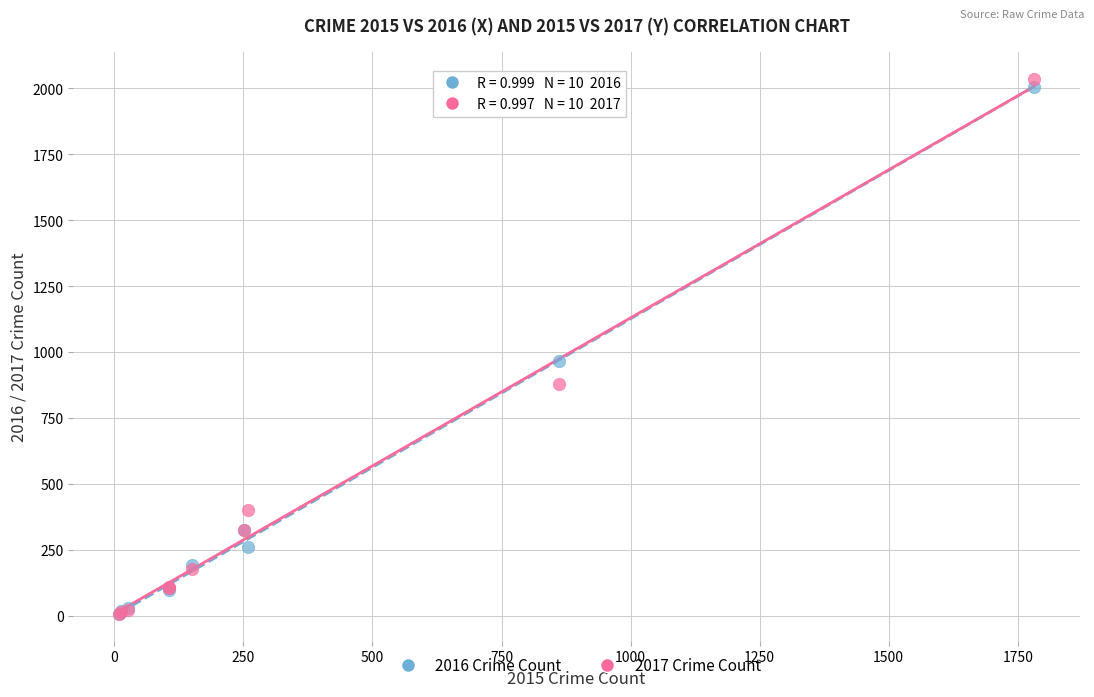

Across all series, what Y value is closest to 1021?

966